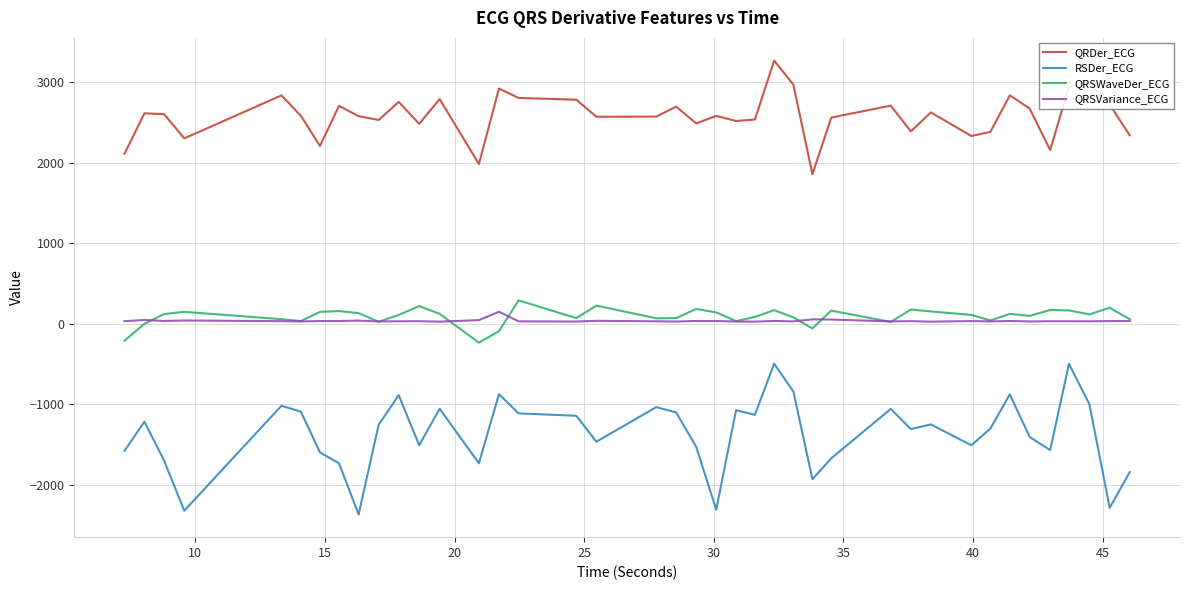

List the series in order of their peak value, lowest first.

RSDer_ECG, QRSVariance_ECG, QRSWaveDer_ECG, QRDer_ECG